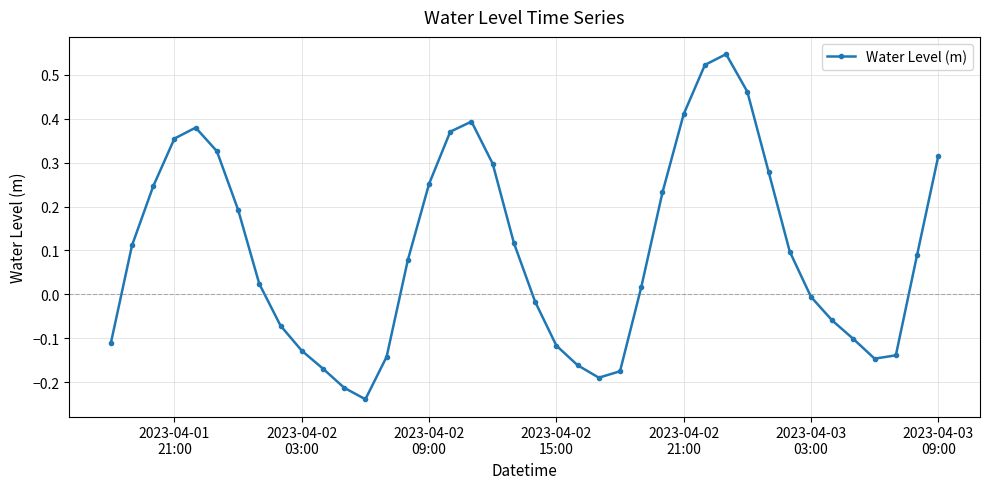

How many interior local peaks (higher than both neighbors) does the data have?

3